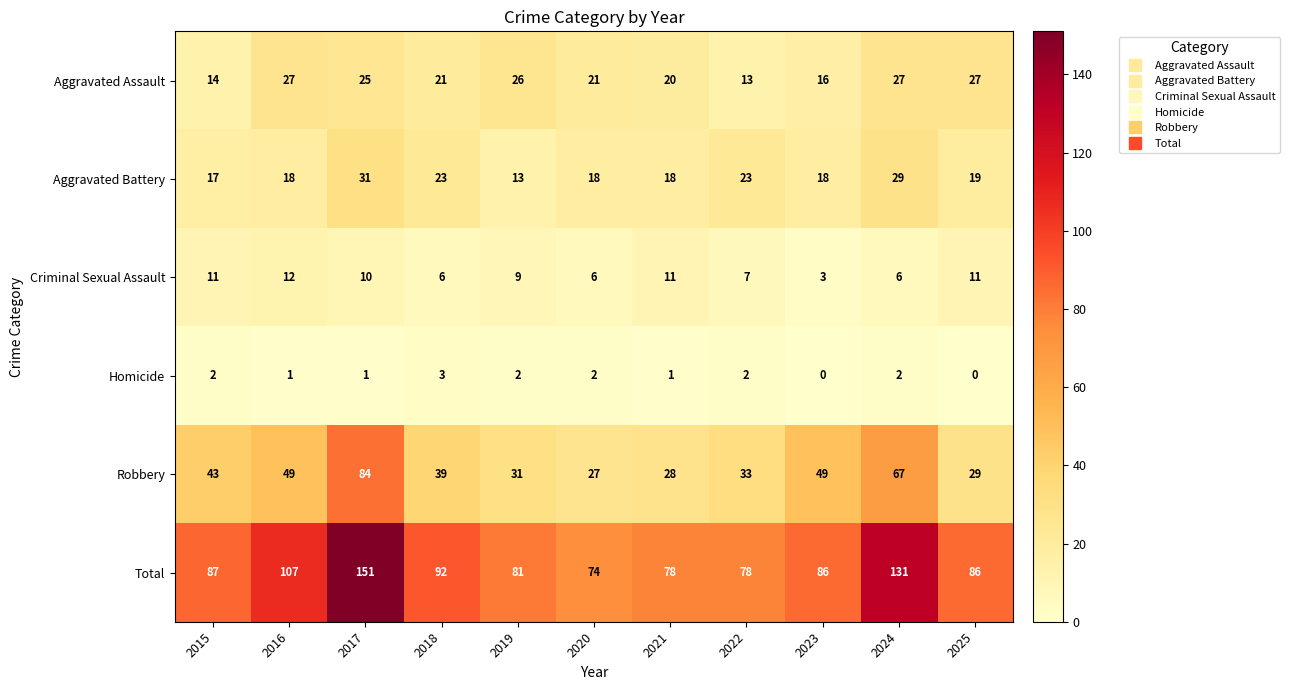

What is the sum of all Homicide values?

16